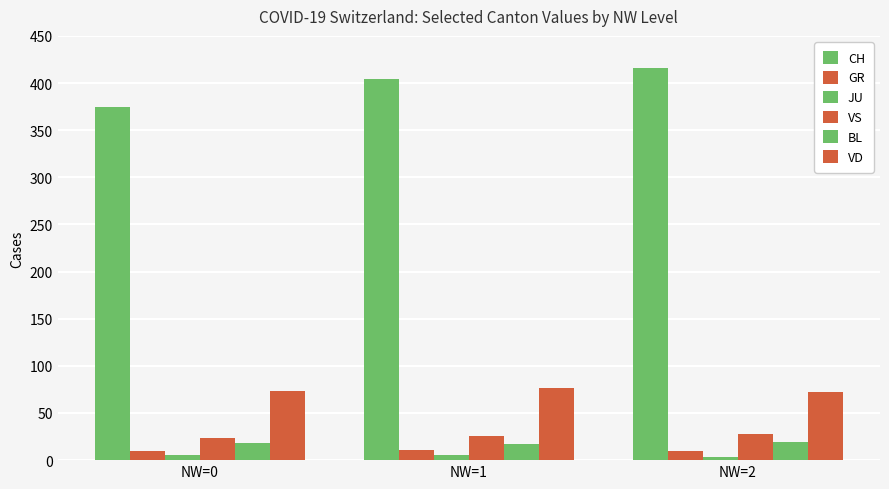

Rank the categories by VS value from lowest to highest.

NW=0, NW=1, NW=2